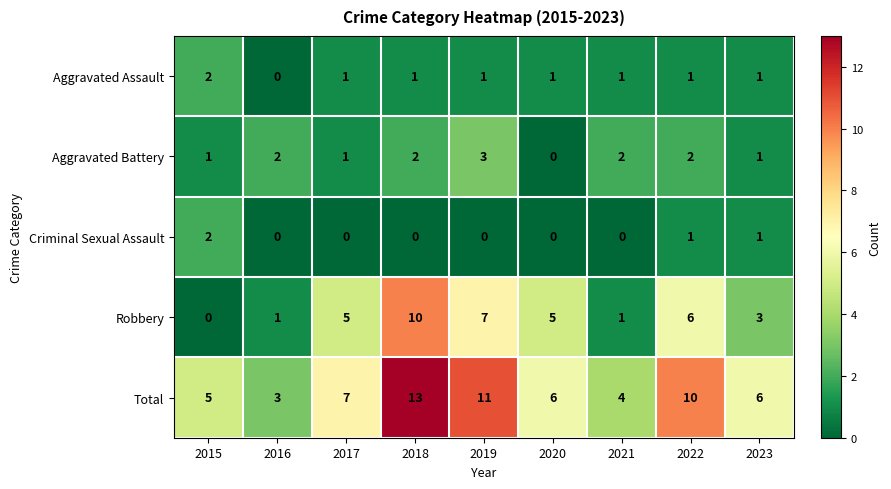

At which category is the sum across all series the highest?

2018